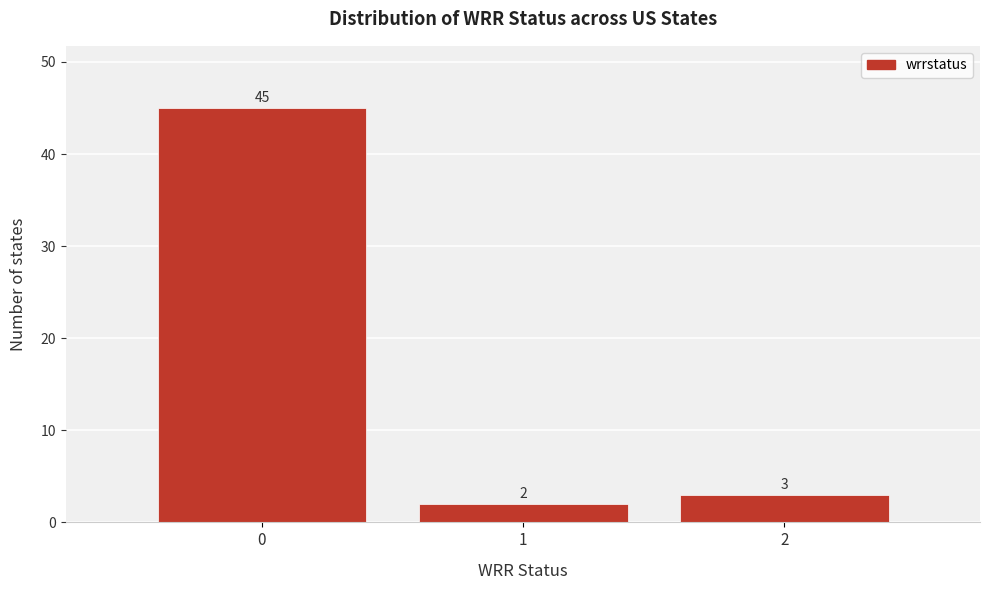

Reading left to right, transcribe this chart: for each bar, give the range it covers on the x-axis and its height.

-0.5 to 0.5: 45
0.5 to 1.5: 2
1.5 to 2.5: 3